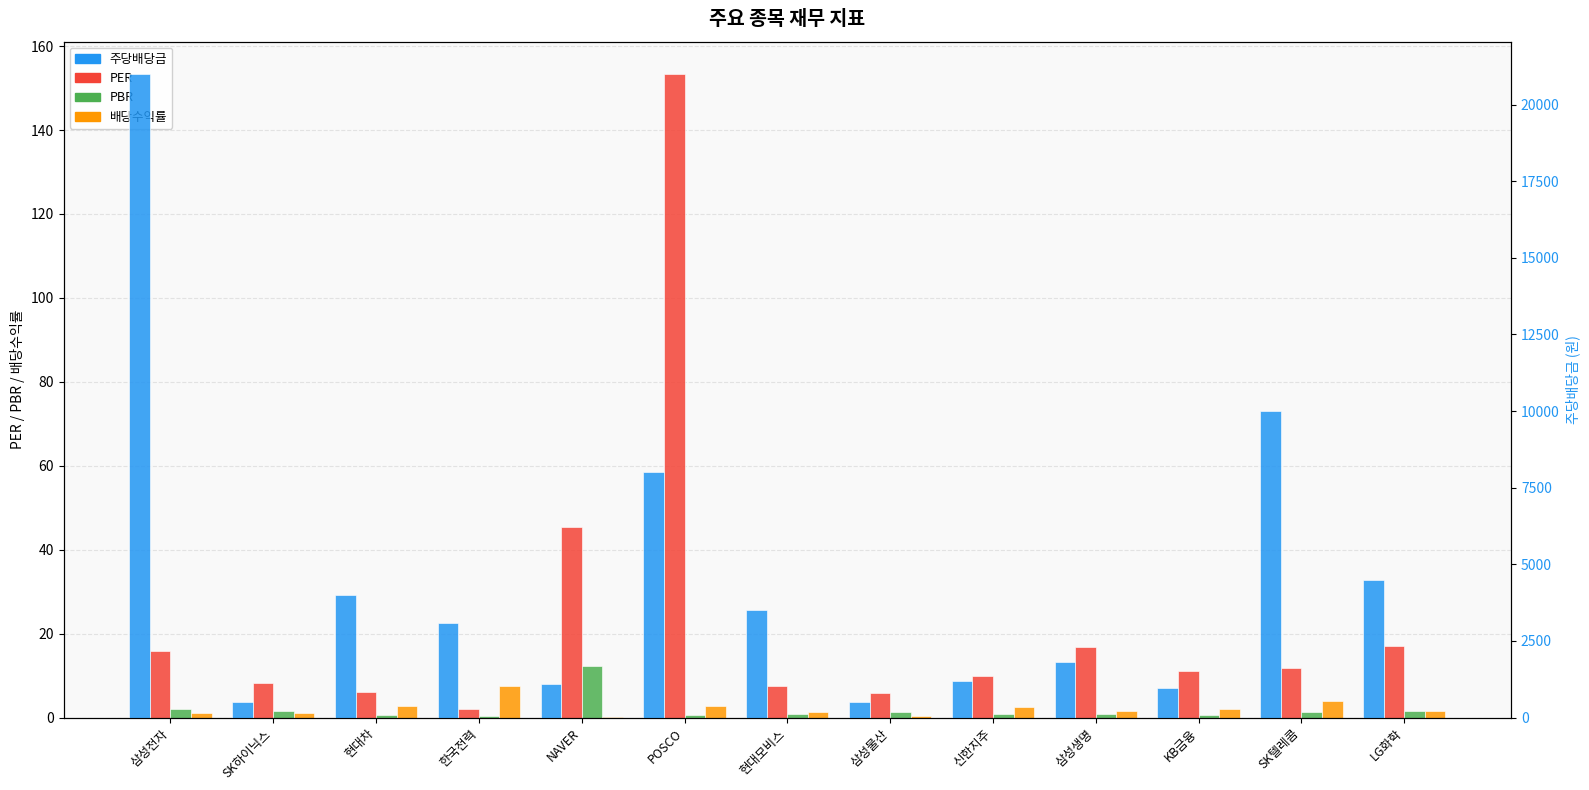

What is the label of the 10th bar from the left?

삼성생명